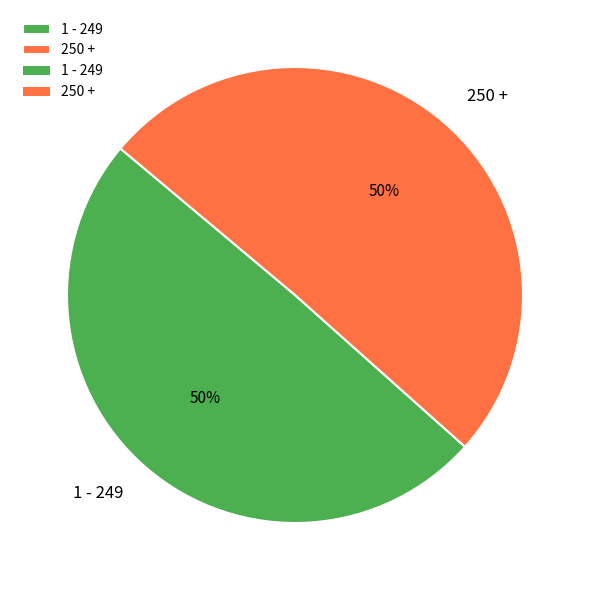

Count the number of slices in the pie.

2